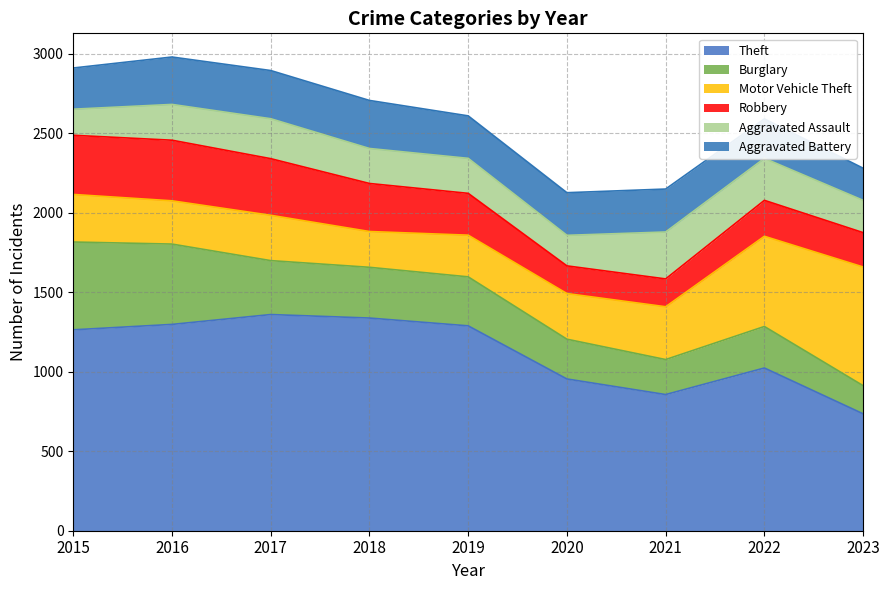

Reading left to right, transcribe all the data shown in this chart.

Theft: 1263	1297	1359	1337	1288	954	856	1023	735
Burglary: 552	505	339	319	308	250	220	261	177
Motor Vehicle Theft: 299	272	285	225	262	287	332	567	746
Robbery: 372	381	356	302	263	174	175	226	216
Aggravated Assault: 164	225	251	220	220	192	295	264	203
Aggravated Battery: 259	298	303	302	267	268	270	248	202